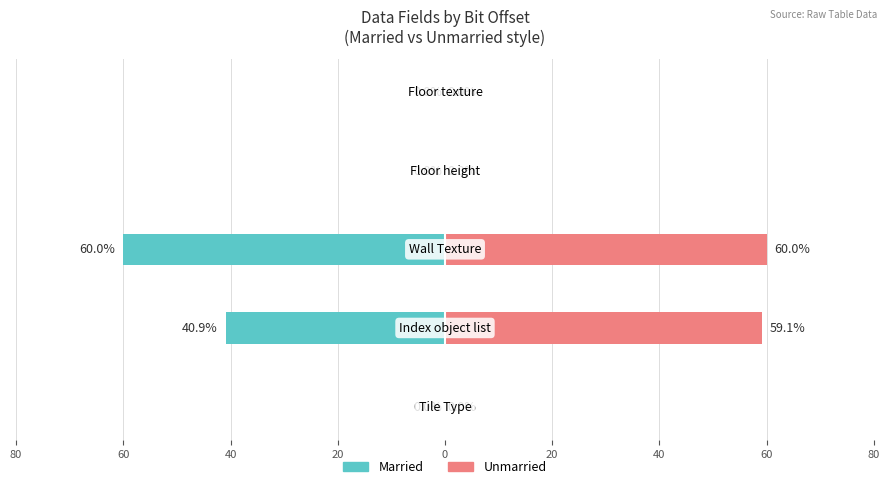

Which series changed the most between 40 and 0?

Married